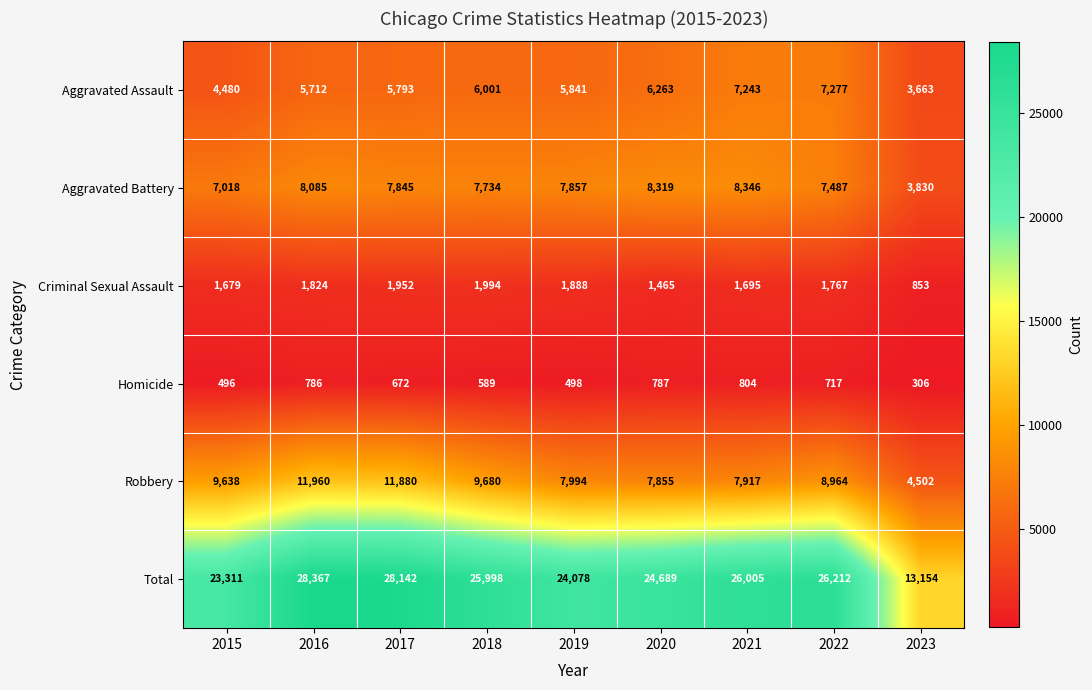

The value of Criminal Sexual Assault at 2023 is 853. True or false?

True